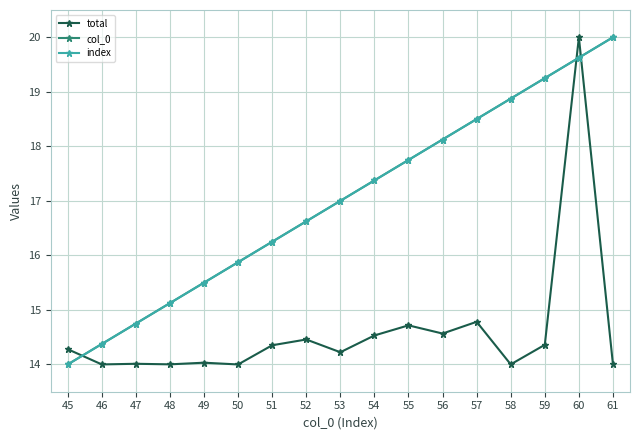

Which series ends up on top after the final intersection of total and index?

index